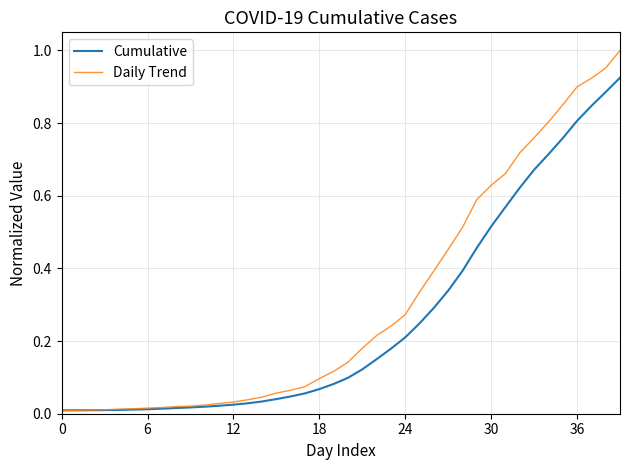

List the series in order of their peak value, lowest first.

Cumulative, Daily Trend